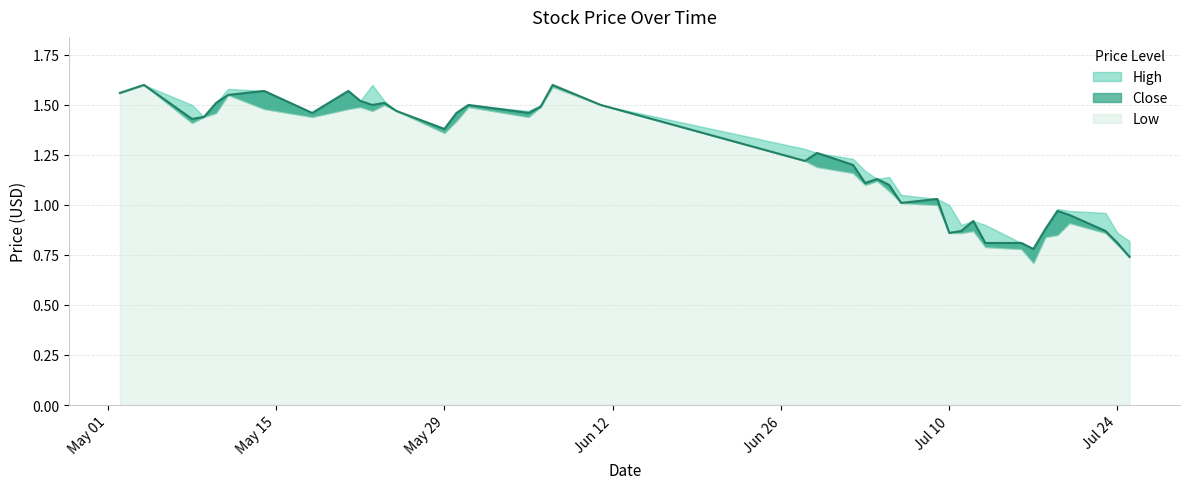

Which series changed the most between 2012-05-22 and 2012-07-10?

Close